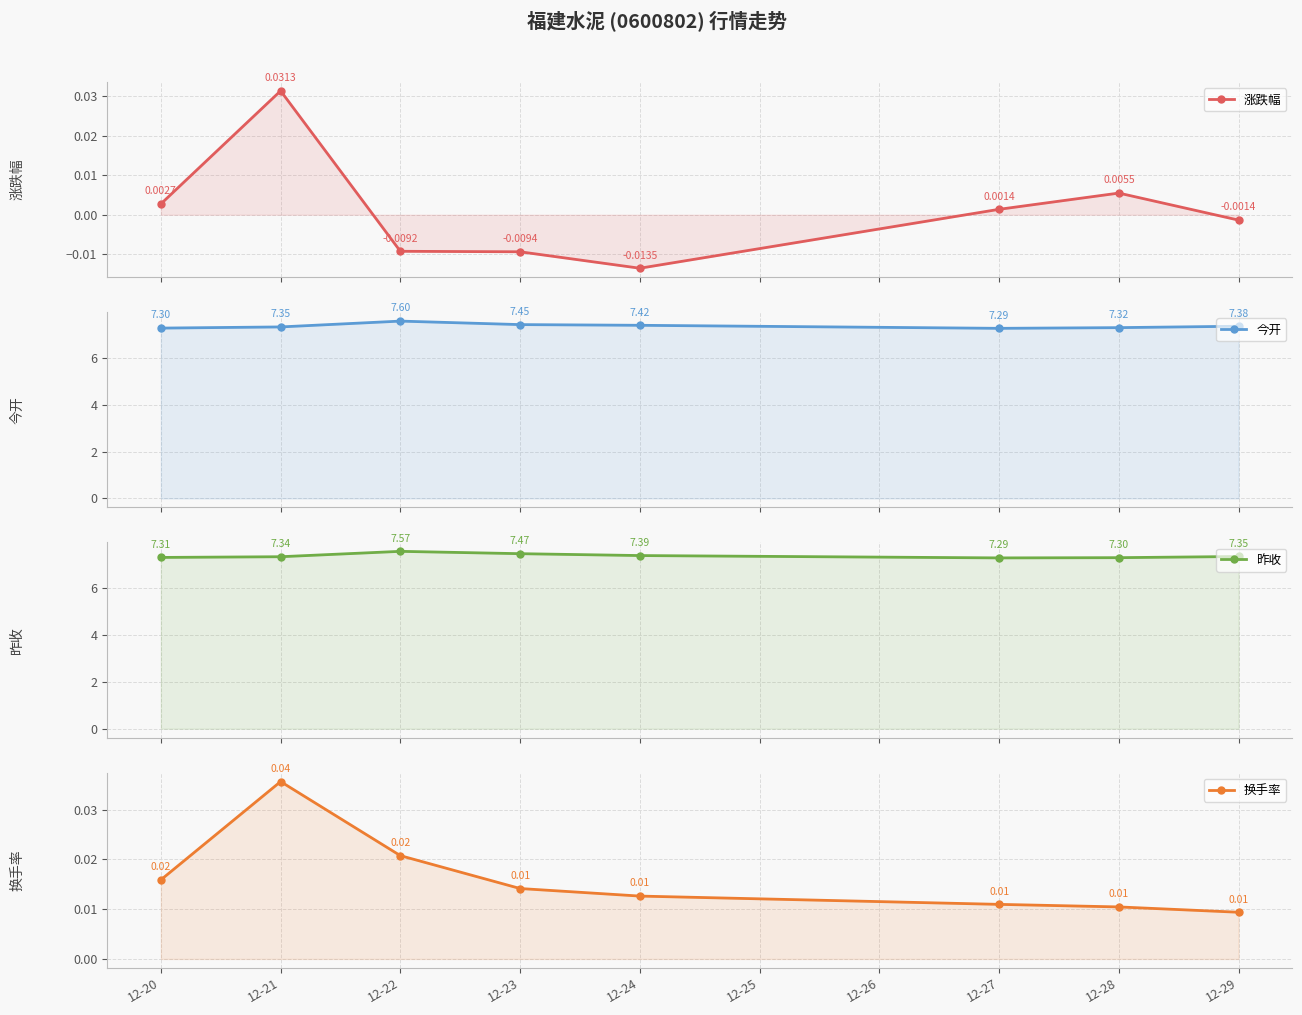

Is it true that 涨跌幅 equals 0.0 at 12-28?

True